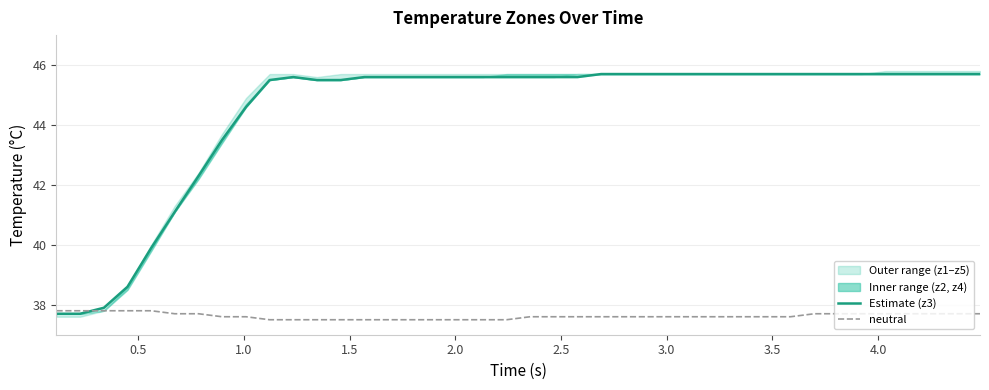

What is the sum of all z3 values?

1778.3